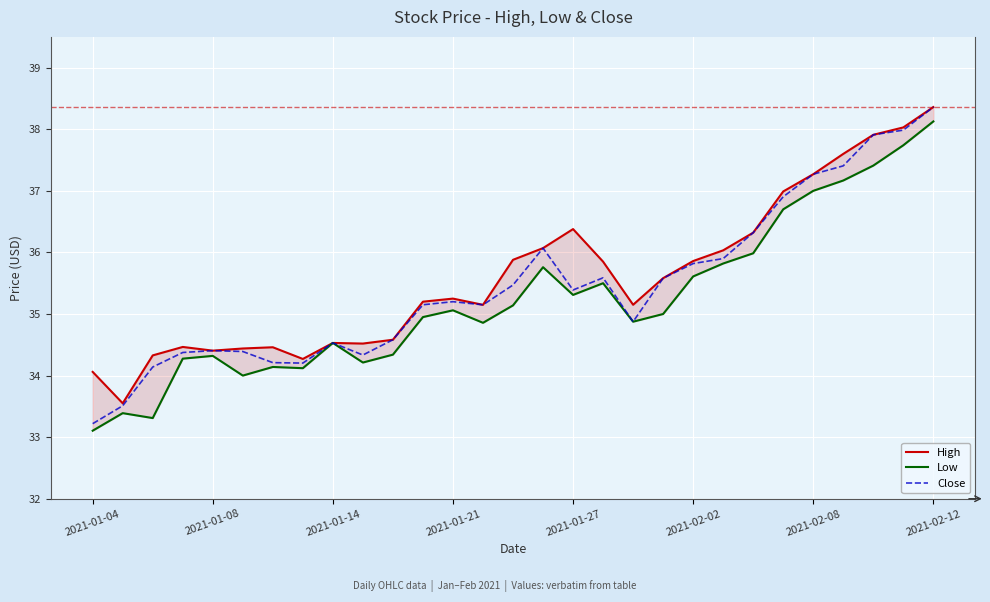

Count the number of data series in this chart.

3